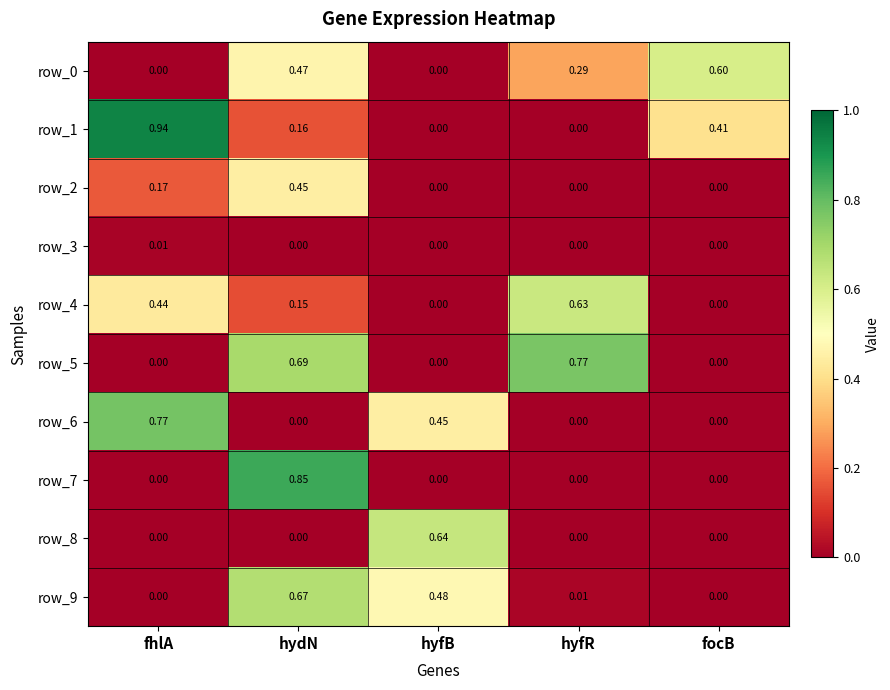

How many categories are shown in the chart?

5